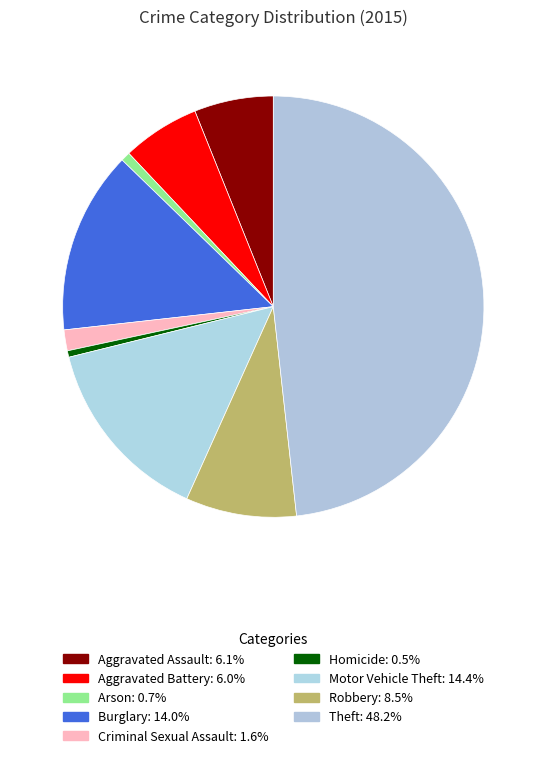

What percentage is the Motor Vehicle Theft slice, to the nearest percent?

14%